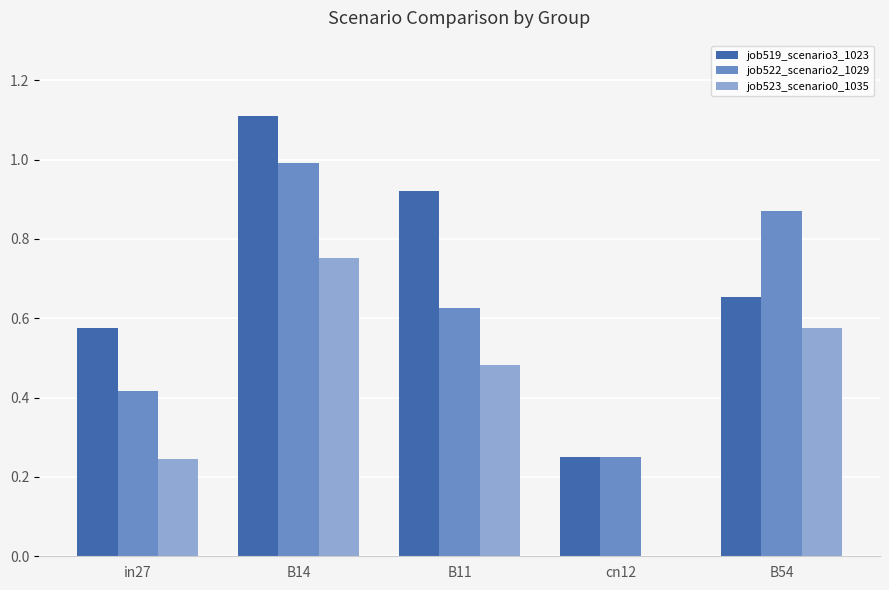

Is the value of job523_scenario0_1035 at B11 greater than the value of job519_scenario3_1023 at B11?

No